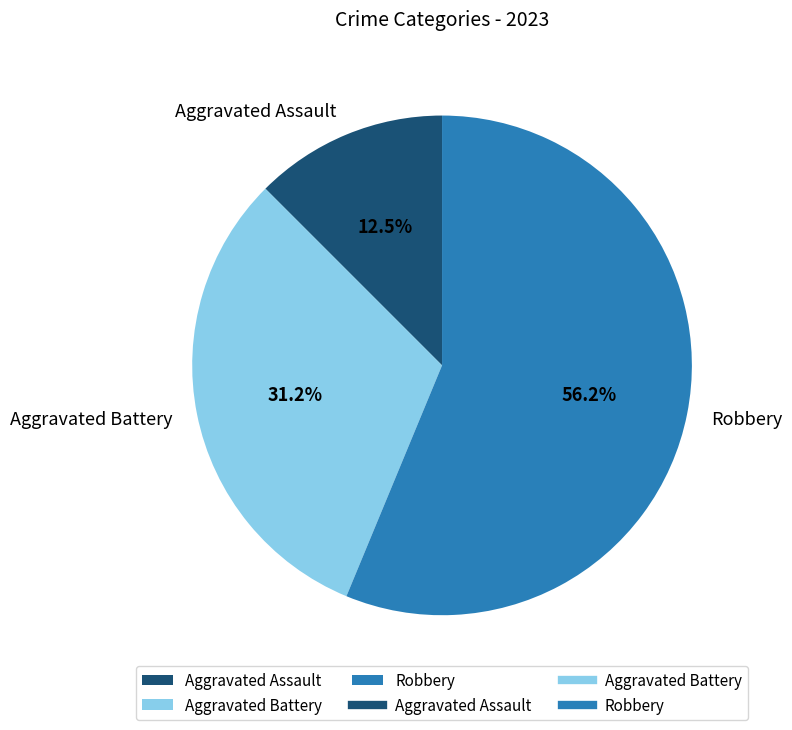

Is it true that Aggravated Battery is 31% of the pie?

True